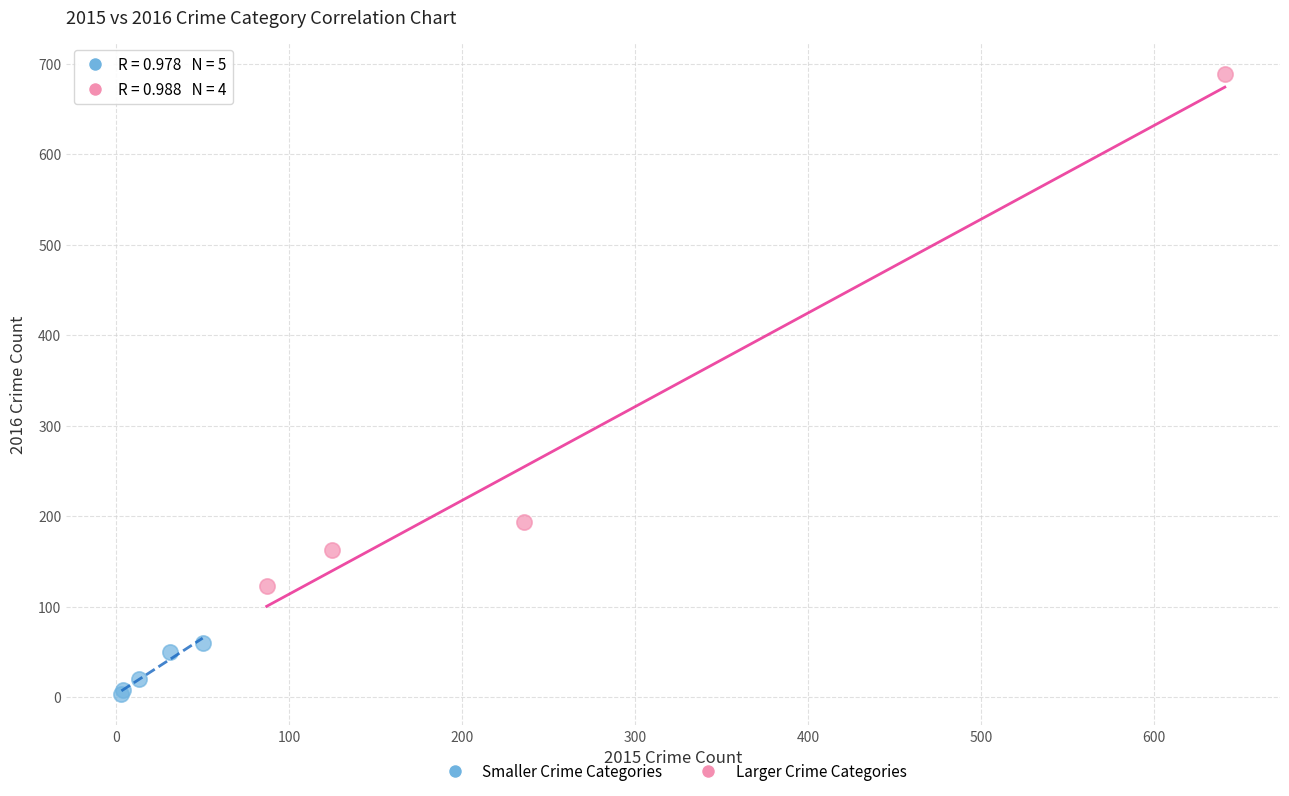

Which series contains the lowest Y value?

Smaller Crime Categories